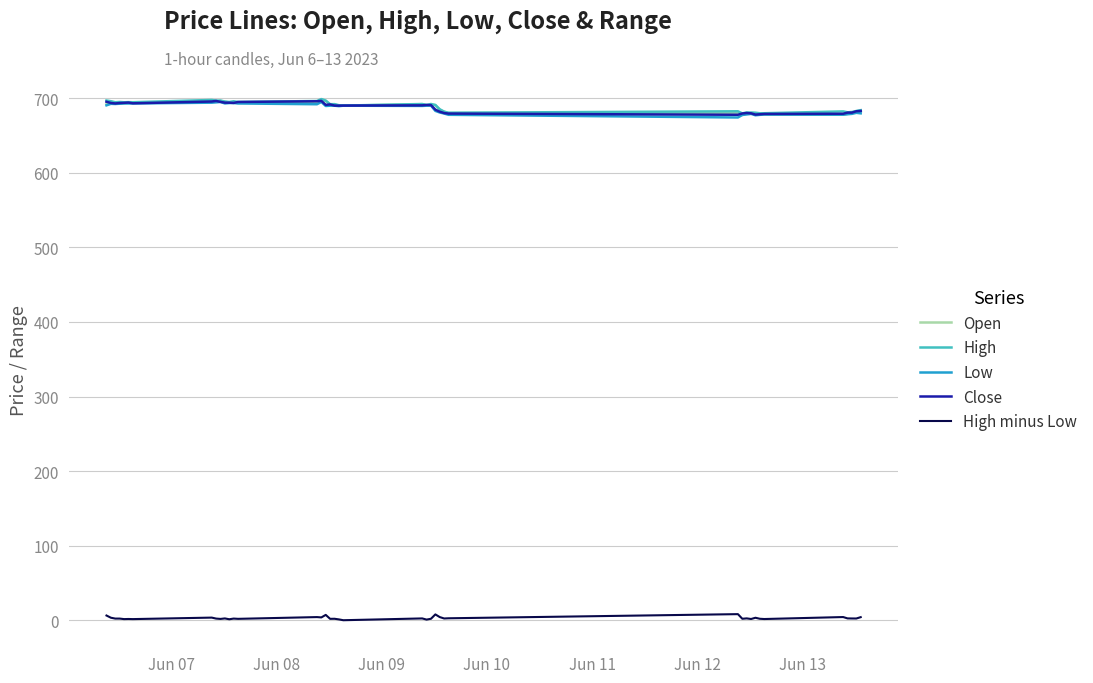

What is the maximum value shown in the chart?

698.9